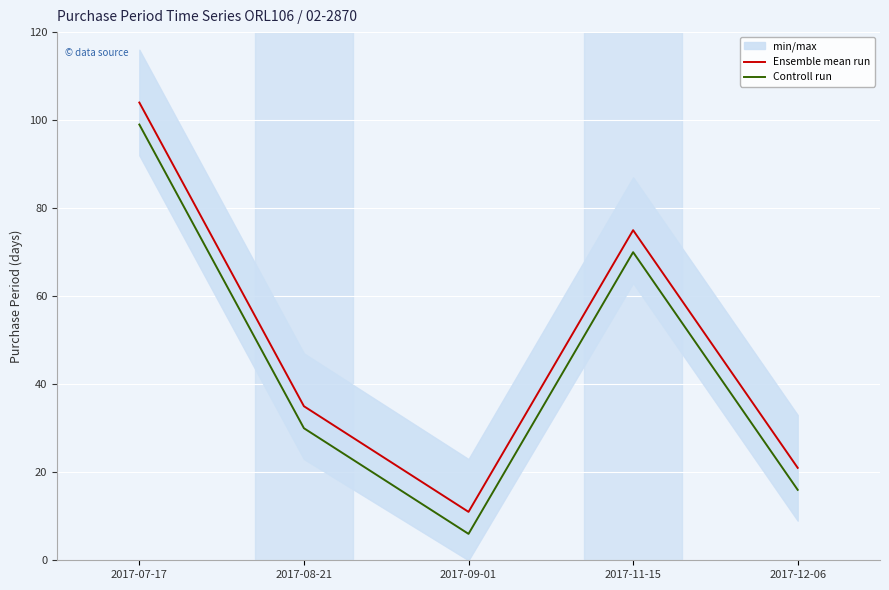

At which category does Ensemble mean run reach its first local valley?

2017-09-01